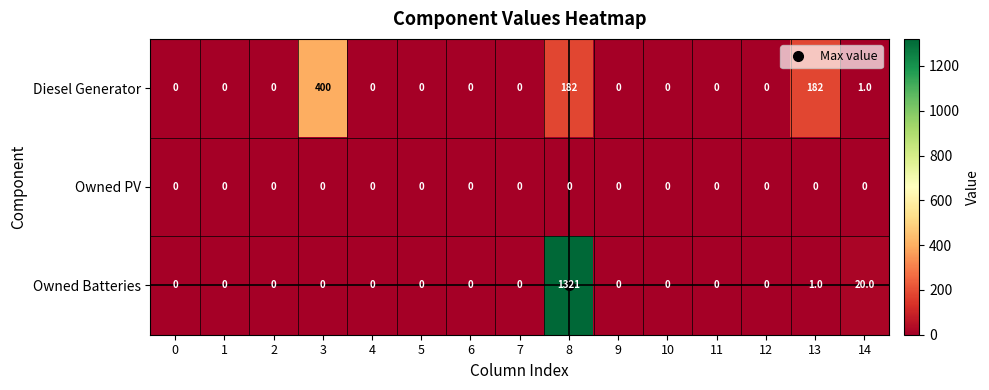

Rank the series by their maximum value, from highest to lowest.

Owned Batteries, Diesel Generator, Owned PV